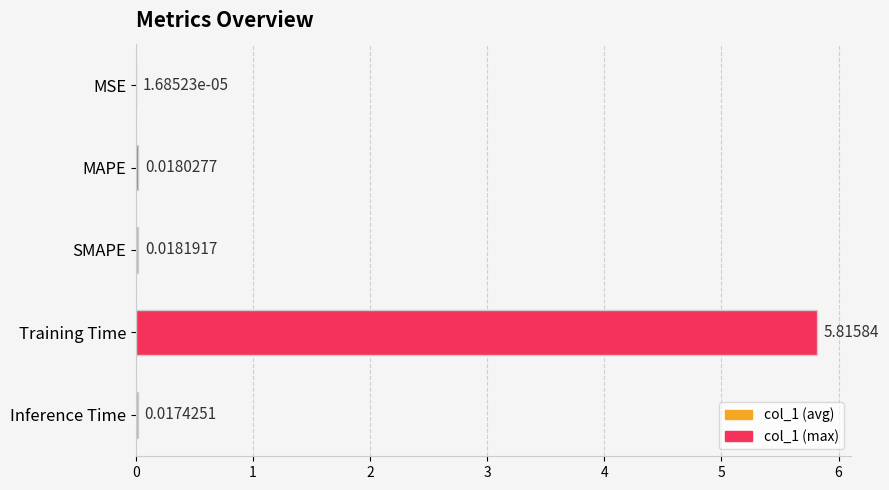

At which label is the value closest to 2?

SMAPE